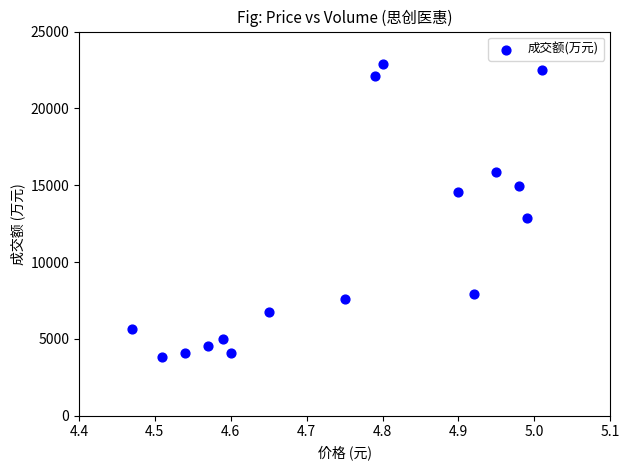

What Y value in the scatter plot is closest to 13346?

12870